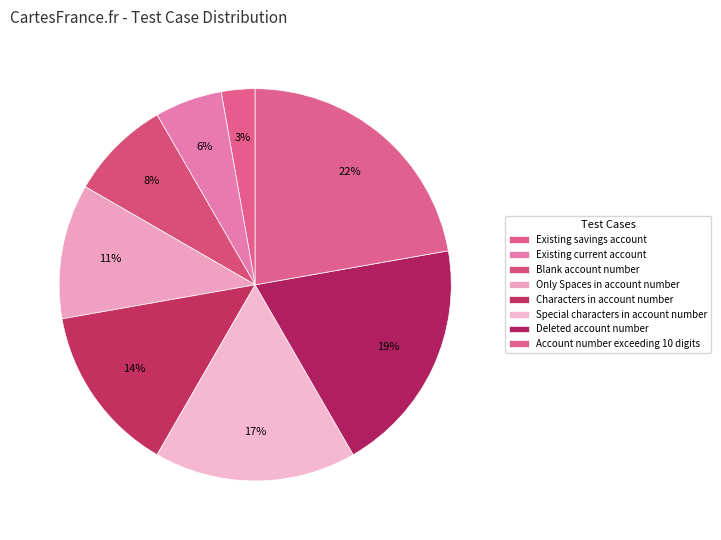

Does Characters in account number represent more than half of the total?

No